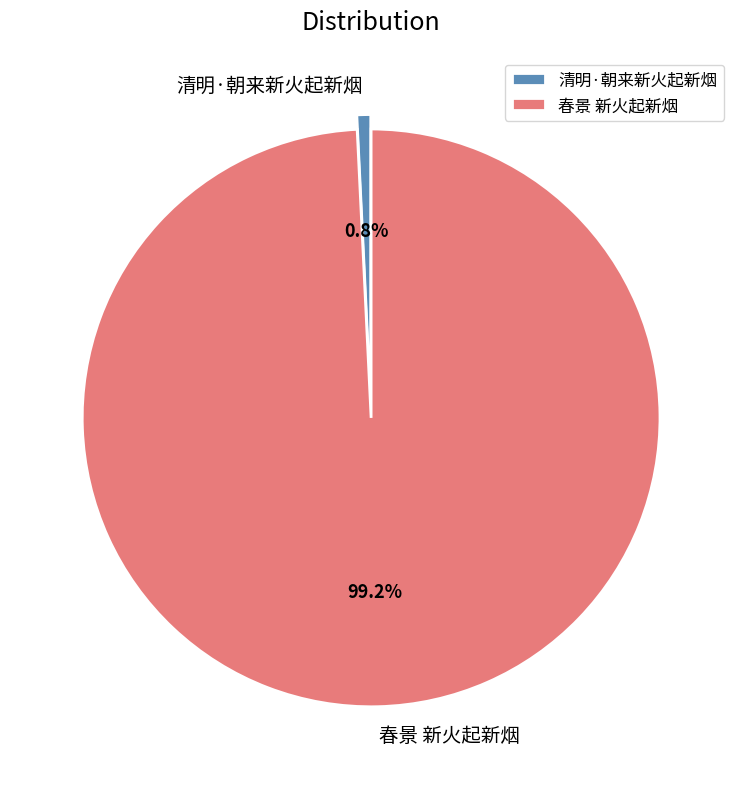

To the nearest percent, what is the combined percentage of 春景 新火起新烟 and 清明·朝来新火起新烟?

100%